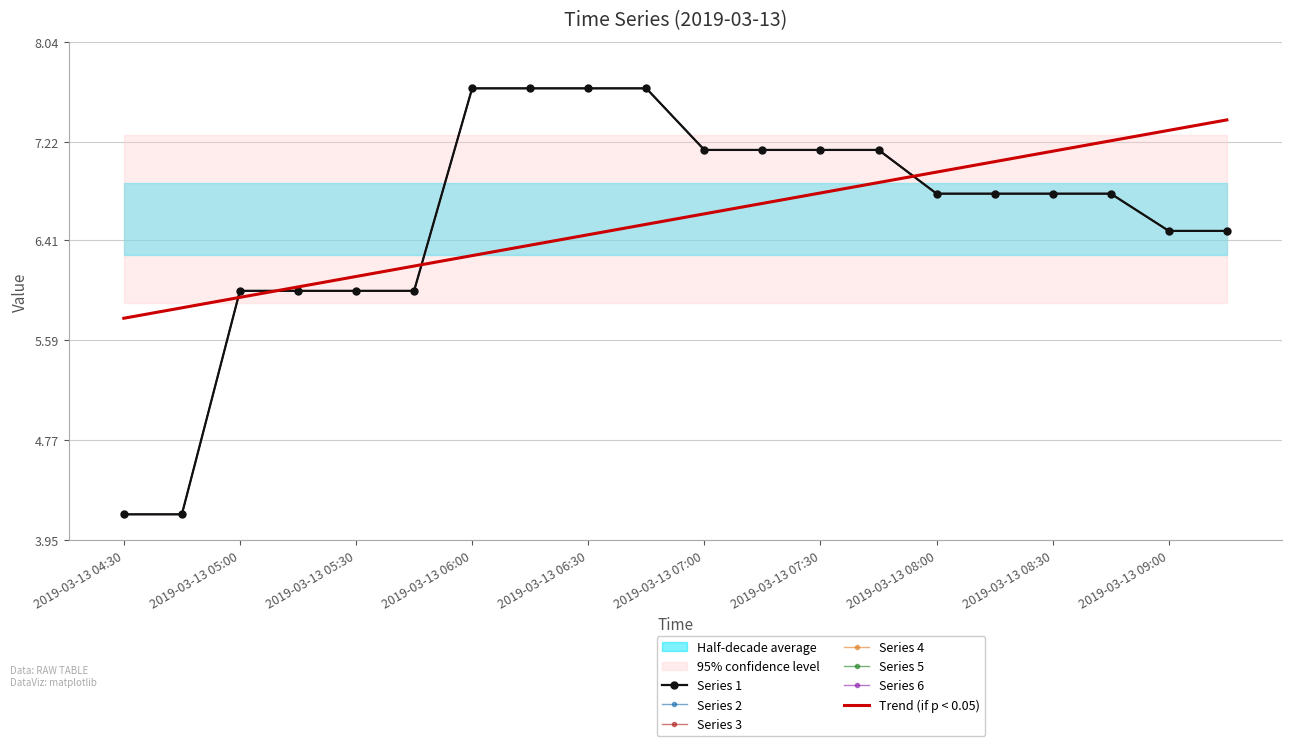

What is the label of the 18th point from the right?

2019-03-13 05:00